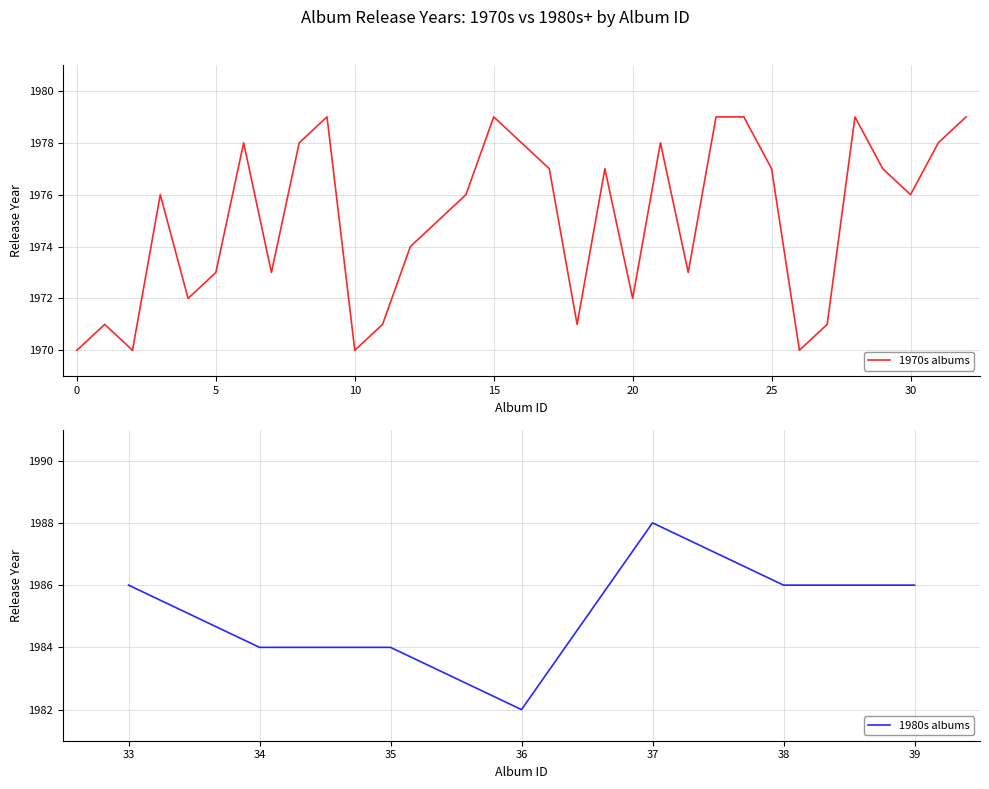

What is the ratio of the value at 23 to the value at 22?

1.0